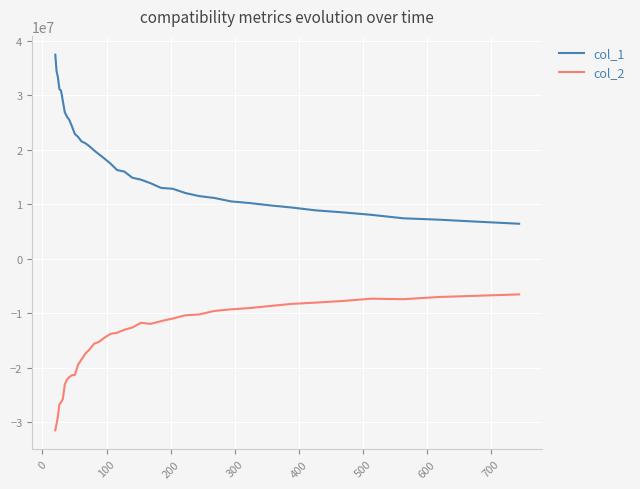

List the series in order of their peak value, lowest first.

col_2, col_1